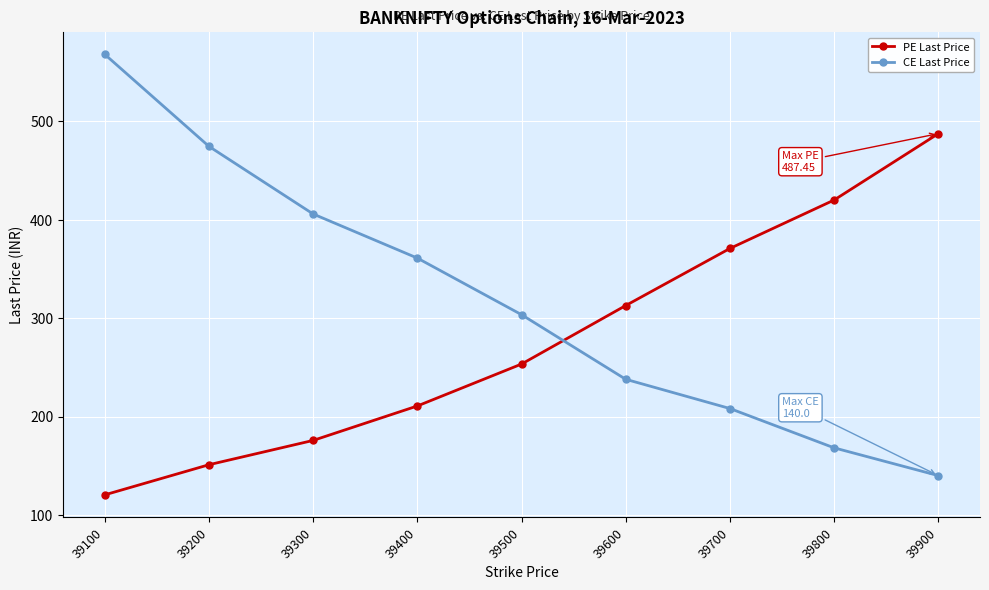

The CE Last Price series shows 361.0 at 39400. True or false?

True